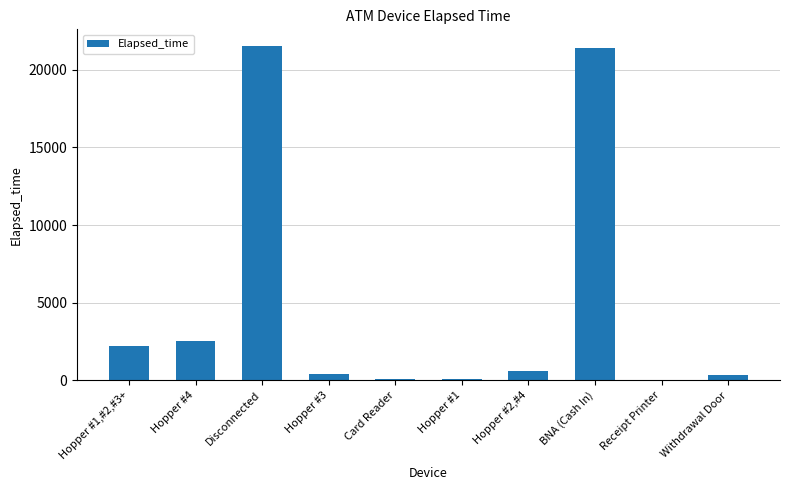

Which has a higher value, Hopper #2,#4 or Hopper #4?

Hopper #4